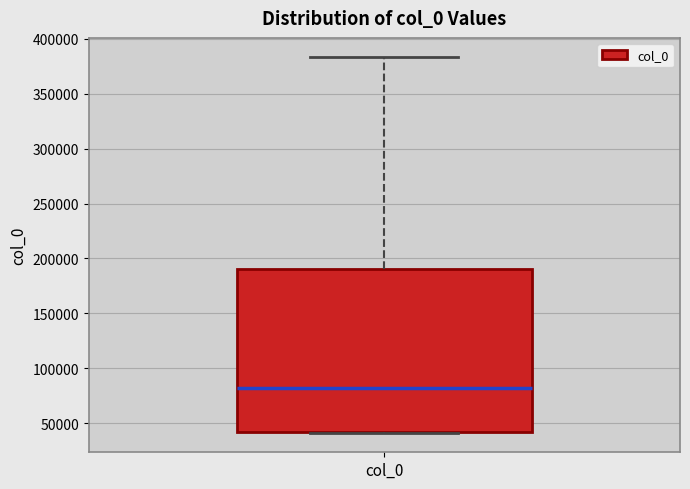

Transcribe this box plot: give where the median line is, the range the box spans, and where the two whiskers end, as read against the y-axis. The values are not printed on the chart, so give them approximately, as read against the axis.

median 85000, box 40000 to 190000, whiskers 40000 to 385000